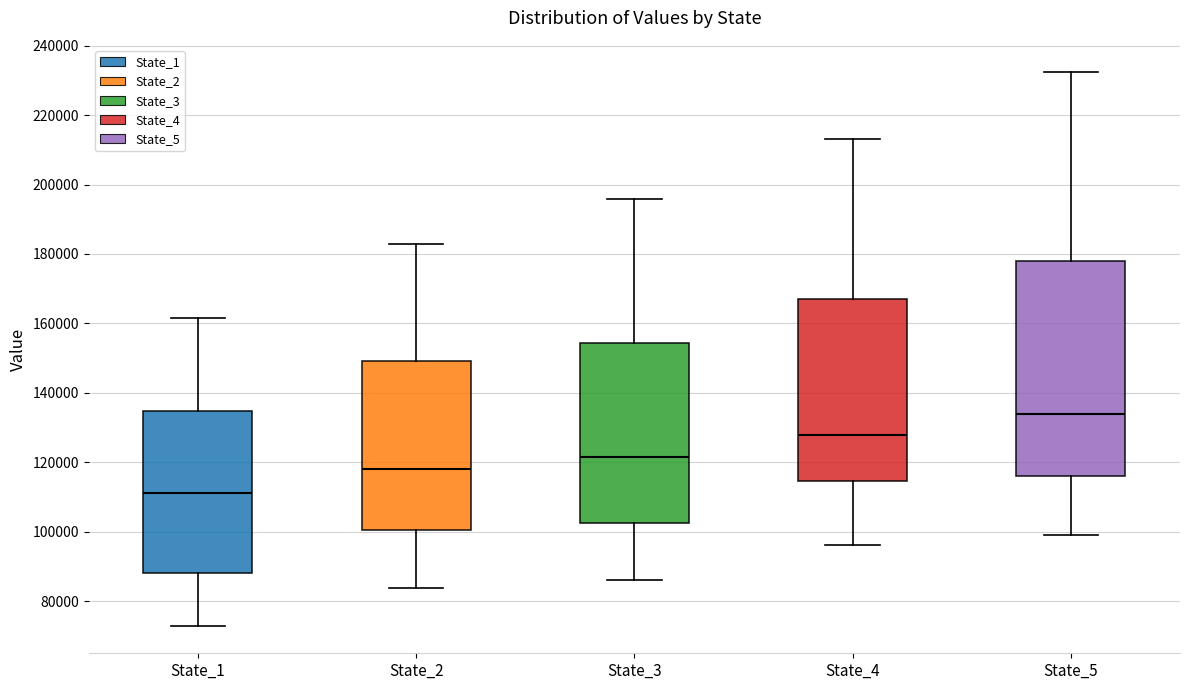

Which box's median line is the highest?

State_5